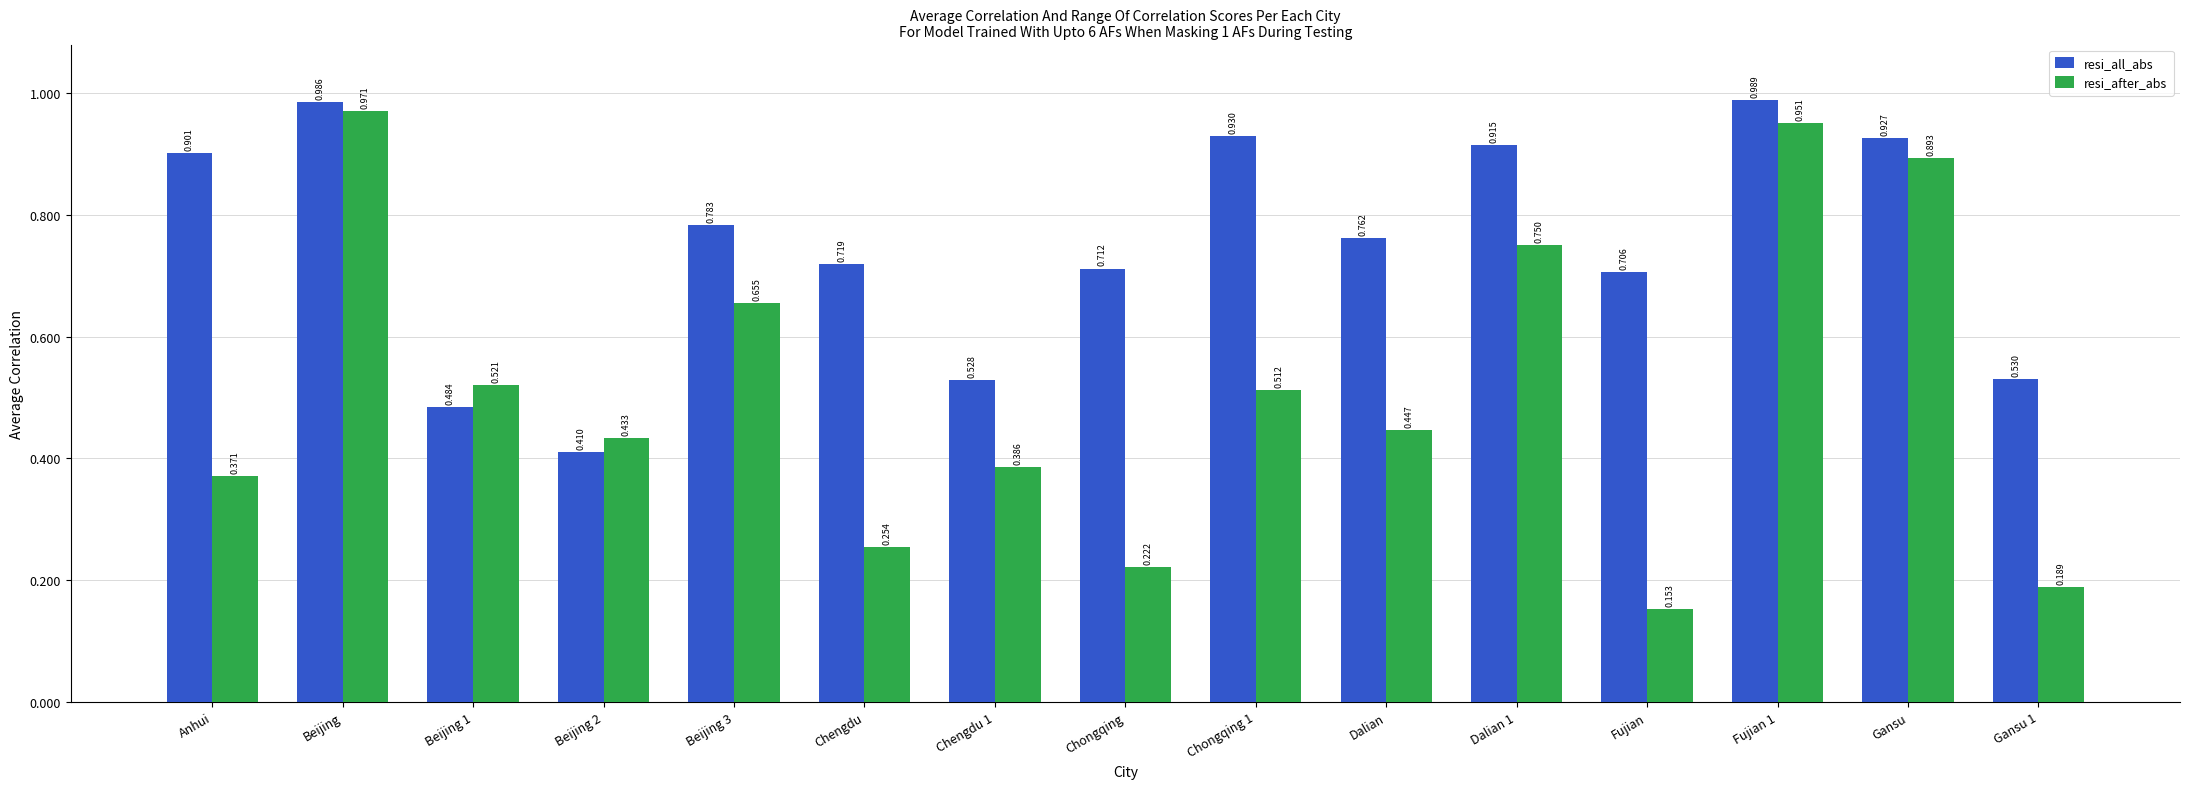

Which category has the lowest value across all series?

Fujian